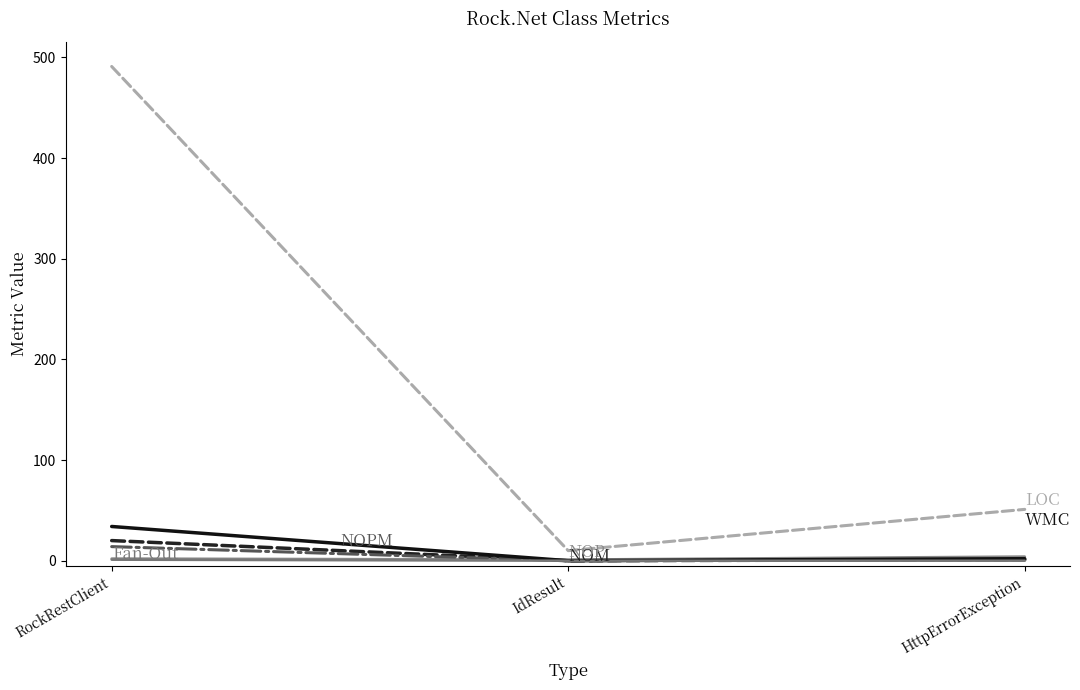

Is this an area chart (filled region under the line)?

No